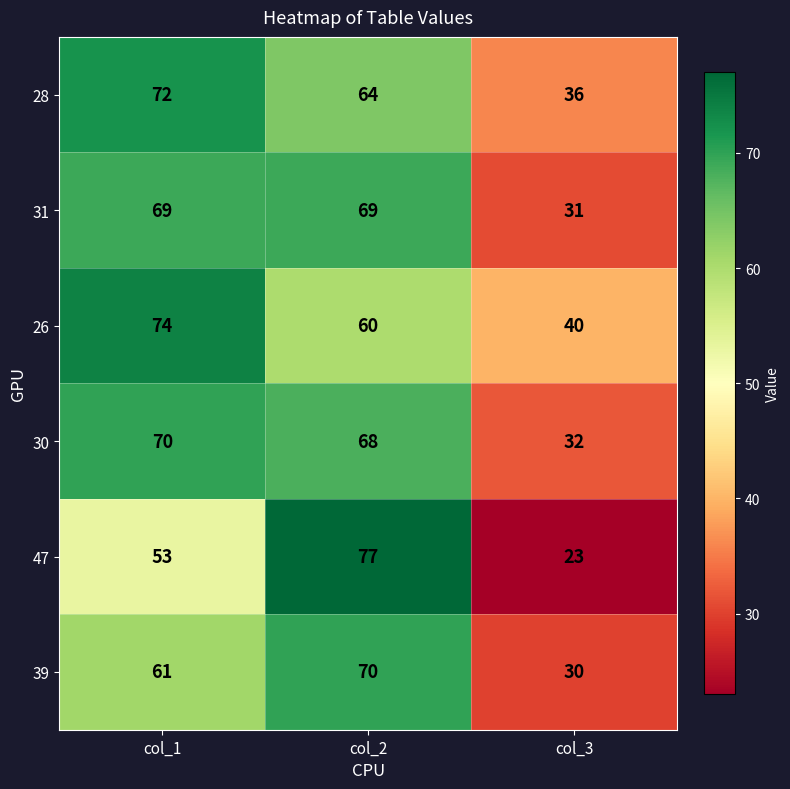

At which category is the sum across all series the highest?

col_2